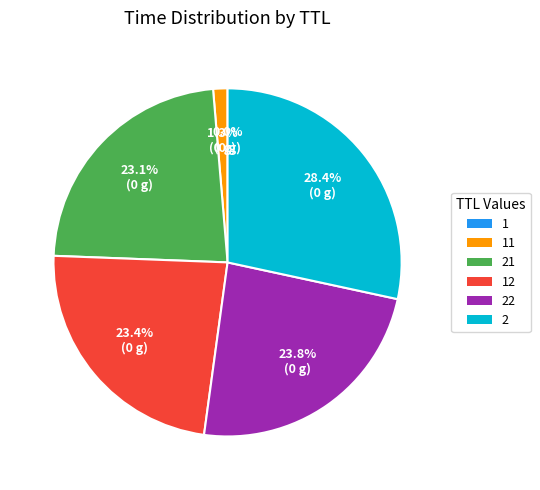

Is there a majority slice in this chart?

No